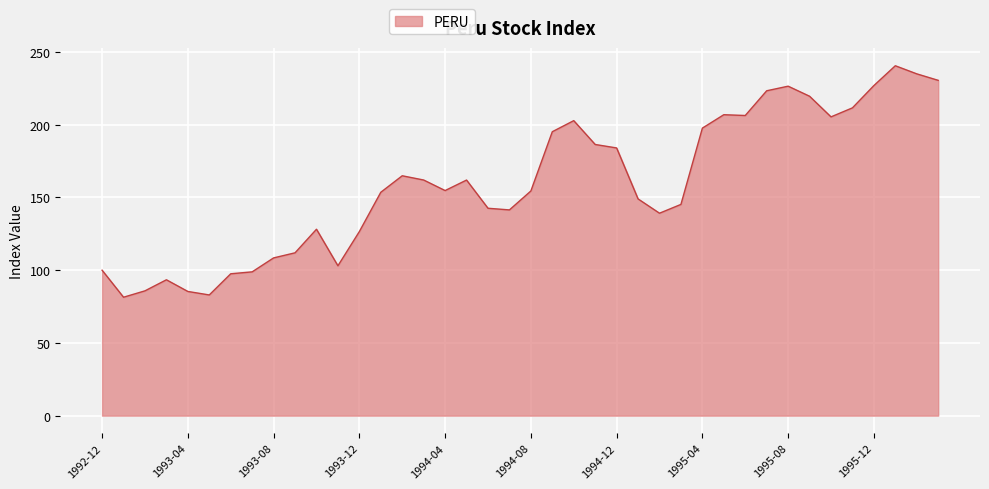

Count the number of categories in the chart.

40